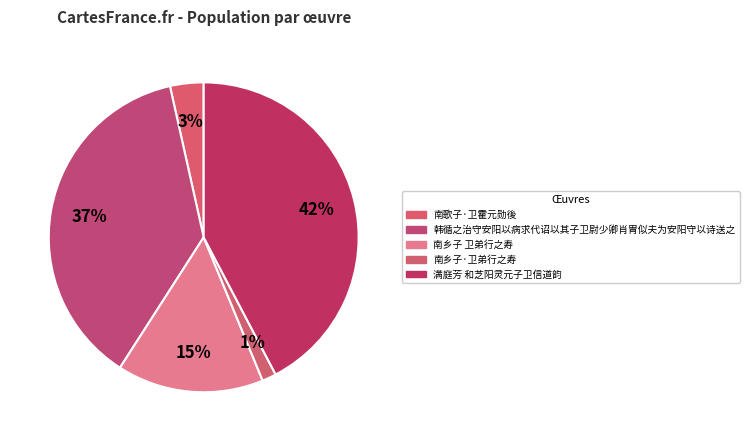

How many slices are in this pie chart?

5